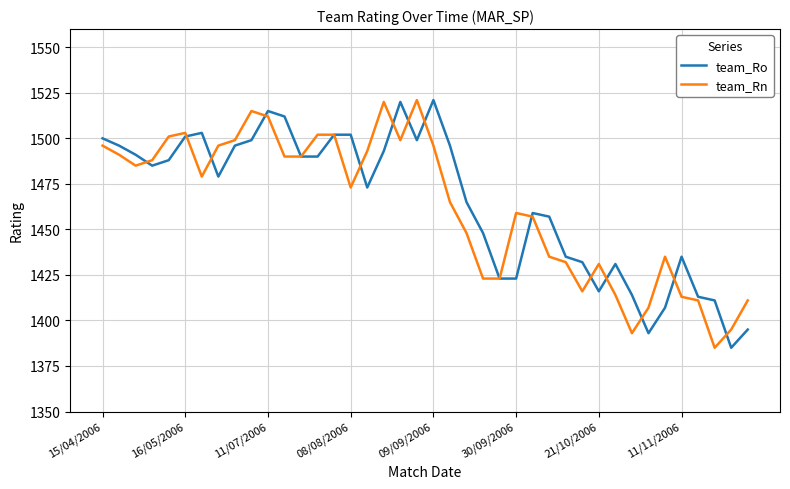

What is the greatest value displayed?

1521